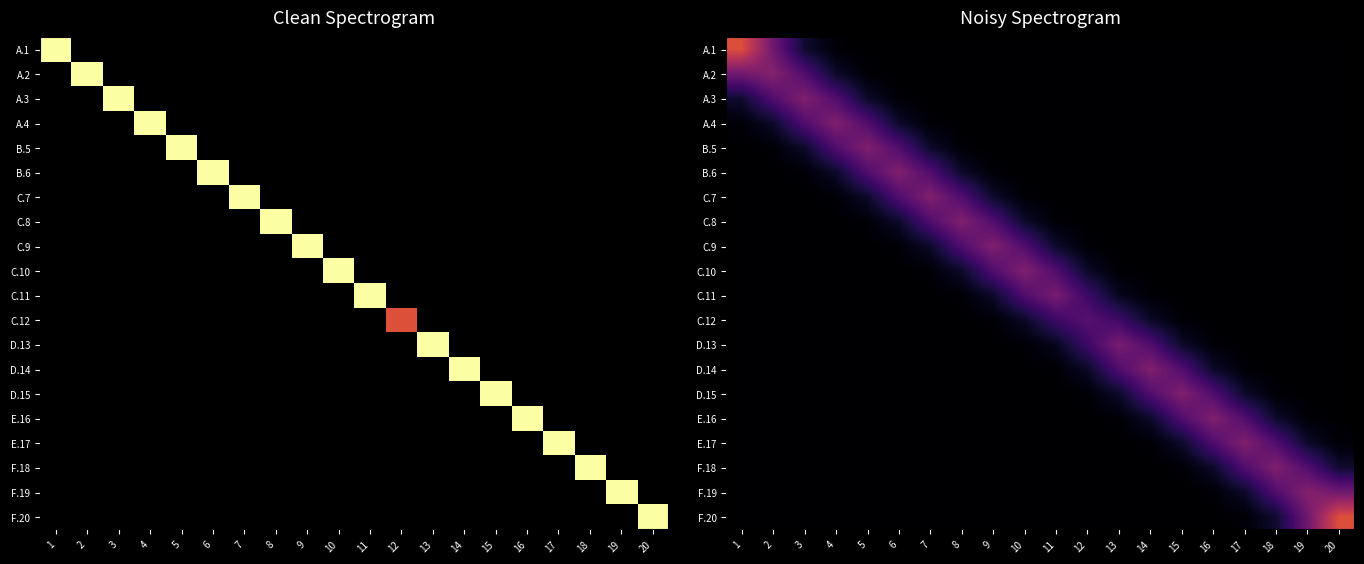

Which category has the highest value in the A.3 series?

3